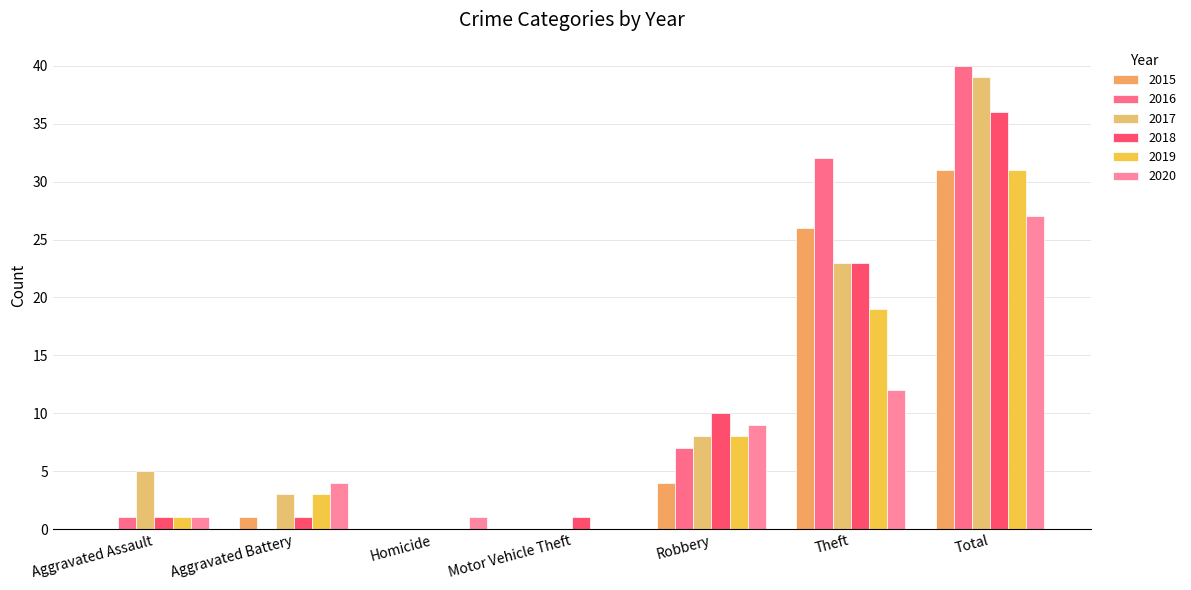

Are the bars grouped side by side (vs. stacked)?

Yes